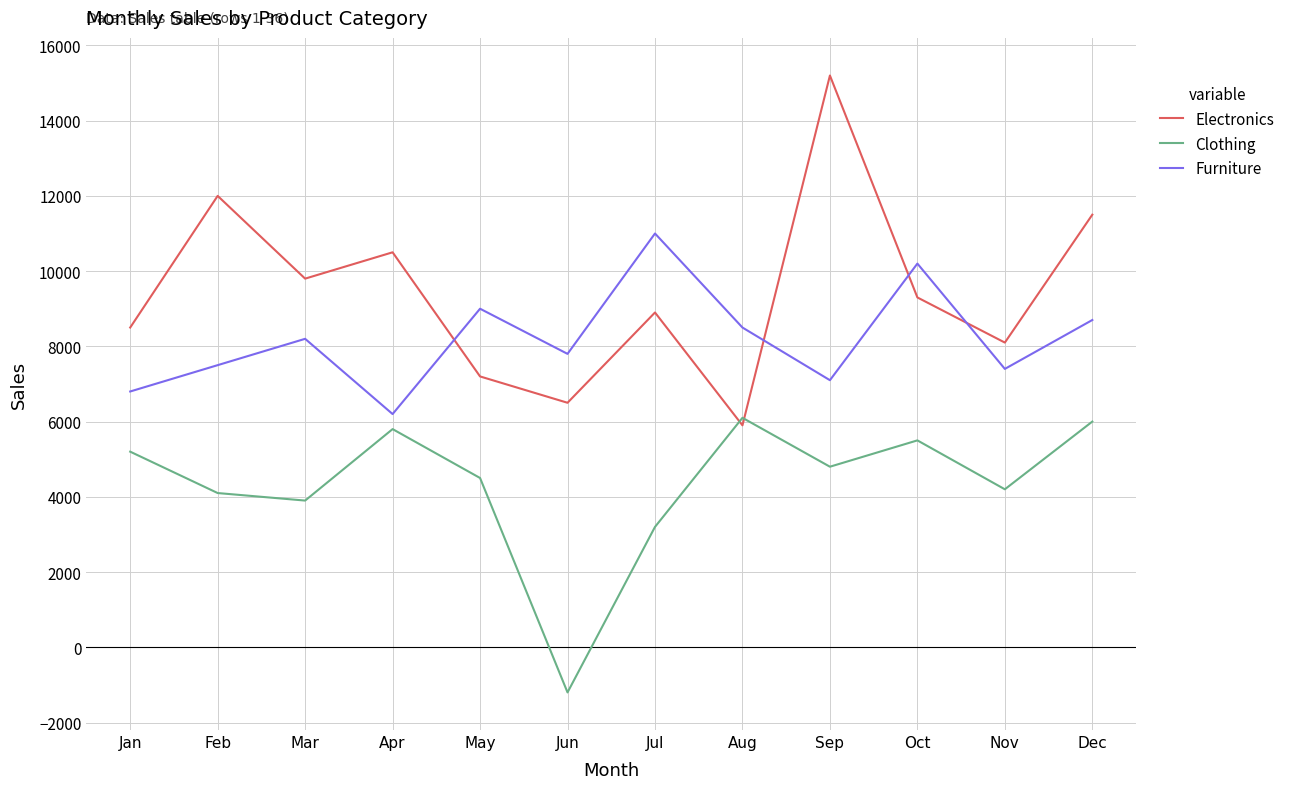

How many interior local peaks does the Electronics series have?

4